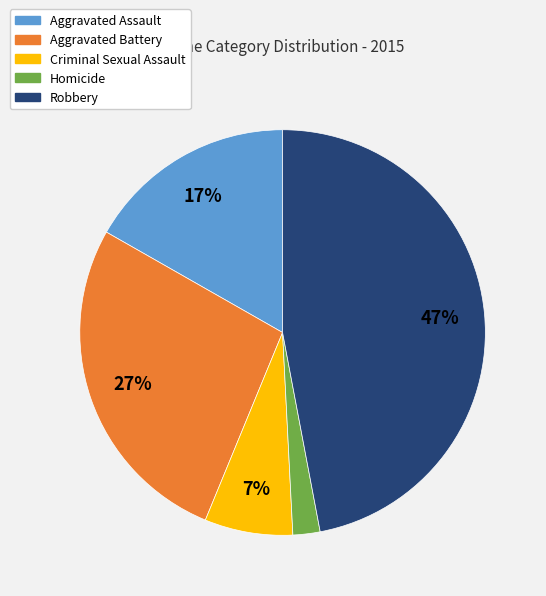

Do Criminal Sexual Assault and Robbery together represent more than half of the pie?

Yes